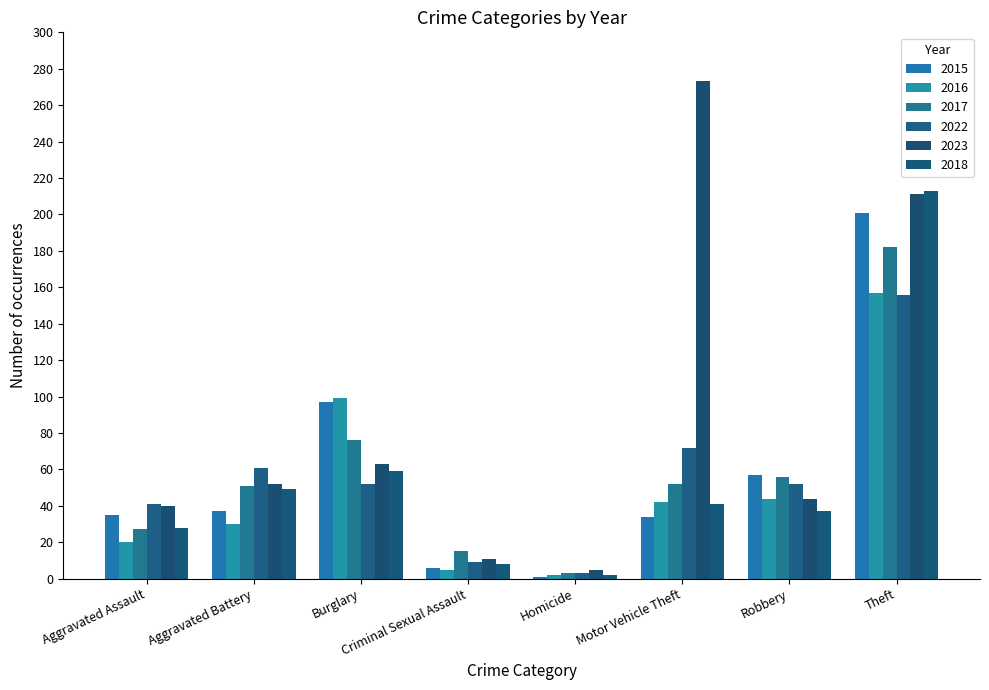

Is it true that 2017 equals 36 at Aggravated Battery?

False